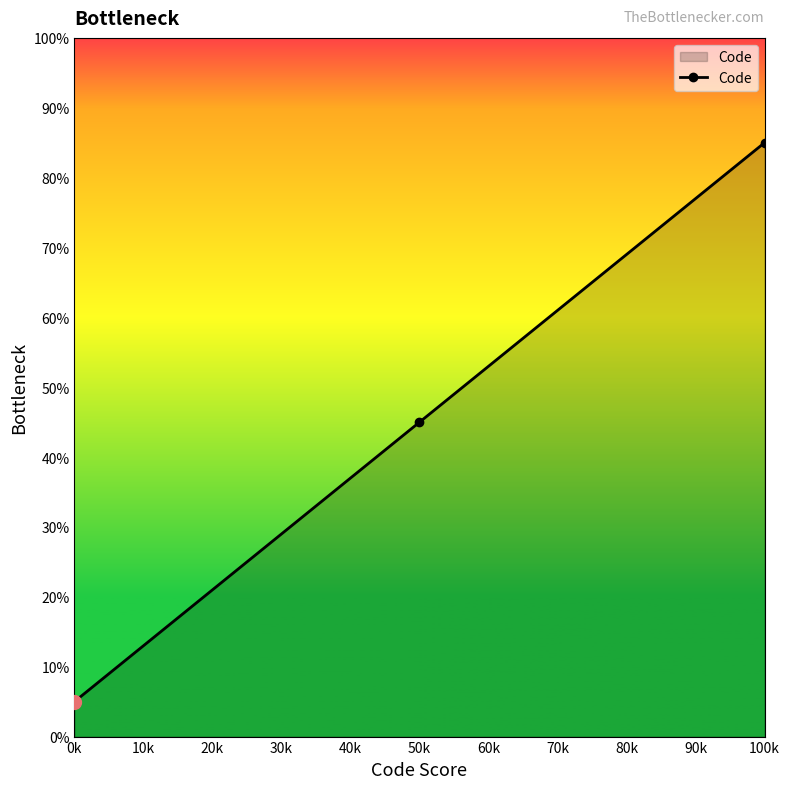

List the labels in order of value, largest first.

100k, 50k, 0k